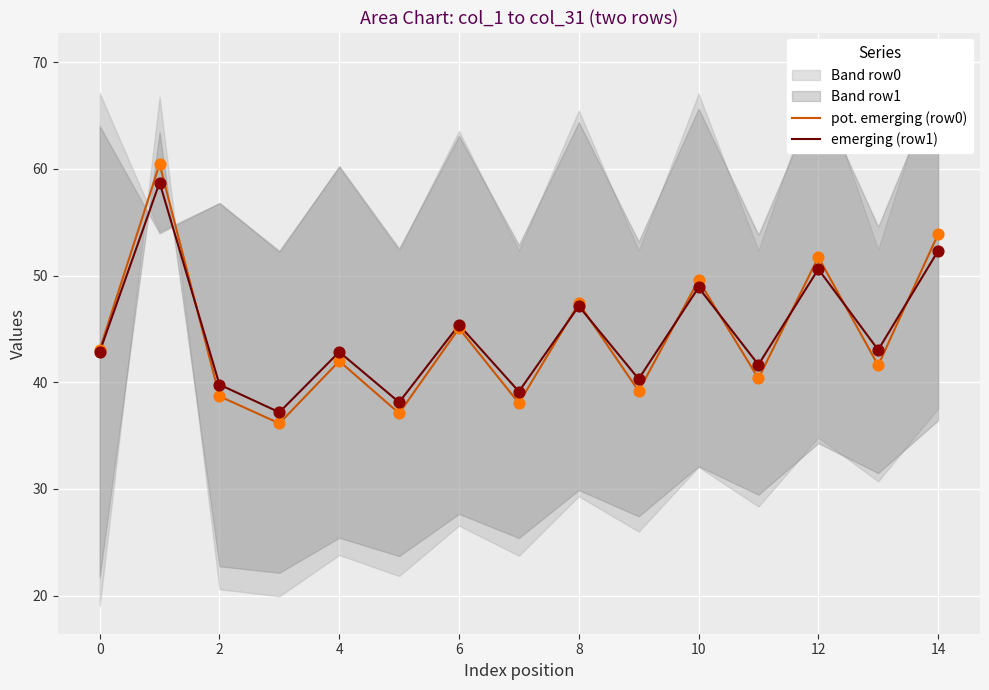

What are all the series names shown in the legend?

pot. emerging (row0), emerging (row1)